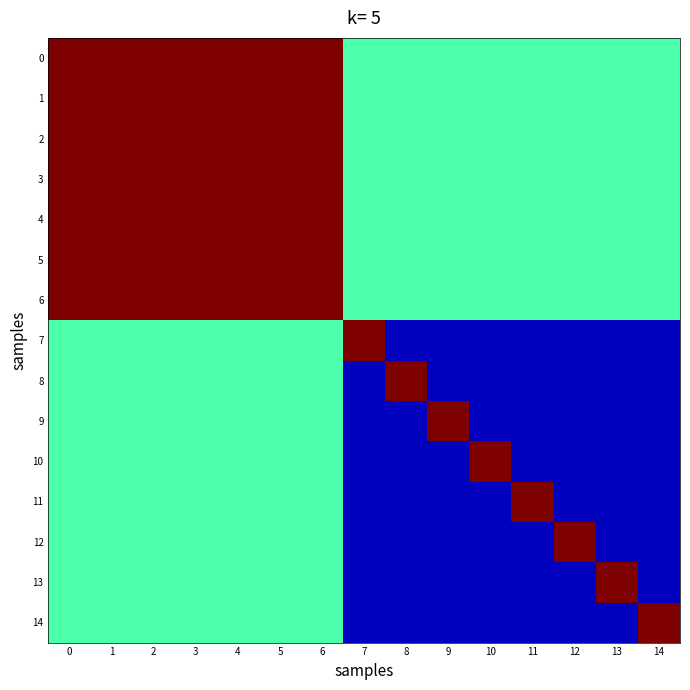

Reading left to right, list all the values displayed in this chart.

0: 0=1.0	1=1.0	2=1.0	3=1.0	4=1.0	5=1.0	6=1.0	7=0.7	8=0.7	9=0.7	10=0.7	11=0.7	12=0.7	13=0.7	14=0.7
1: 0=1.0	1=1.0	2=1.0	3=1.0	4=1.0	5=1.0	6=1.0	7=0.7	8=0.7	9=0.7	10=0.7	11=0.7	12=0.7	13=0.7	14=0.7
2: 0=1.0	1=1.0	2=1.0	3=1.0	4=1.0	5=1.0	6=1.0	7=0.7	8=0.7	9=0.7	10=0.7	11=0.7	12=0.7	13=0.7	14=0.7
3: 0=1.0	1=1.0	2=1.0	3=1.0	4=1.0	5=1.0	6=1.0	7=0.7	8=0.7	9=0.7	10=0.7	11=0.7	12=0.7	13=0.7	14=0.7
4: 0=1.0	1=1.0	2=1.0	3=1.0	4=1.0	5=1.0	6=1.0	7=0.7	8=0.7	9=0.7	10=0.7	11=0.7	12=0.7	13=0.7	14=0.7
5: 0=1.0	1=1.0	2=1.0	3=1.0	4=1.0	5=1.0	6=1.0	7=0.7	8=0.7	9=0.7	10=0.7	11=0.7	12=0.7	13=0.7	14=0.7
6: 0=1.0	1=1.0	2=1.0	3=1.0	4=1.0	5=1.0	6=1.0	7=0.7	8=0.7	9=0.7	10=0.7	11=0.7	12=0.7	13=0.7	14=0.7
7: 0=0.7	1=0.7	2=0.7	3=0.7	4=0.7	5=0.7	6=0.7	7=1.0	8=0.5	9=0.5	10=0.5	11=0.5	12=0.5	13=0.5	14=0.5
8: 0=0.7	1=0.7	2=0.7	3=0.7	4=0.7	5=0.7	6=0.7	7=0.5	8=1.0	9=0.5	10=0.5	11=0.5	12=0.5	13=0.5	14=0.5
9: 0=0.7	1=0.7	2=0.7	3=0.7	4=0.7	5=0.7	6=0.7	7=0.5	8=0.5	9=1.0	10=0.5	11=0.5	12=0.5	13=0.5	14=0.5
10: 0=0.7	1=0.7	2=0.7	3=0.7	4=0.7	5=0.7	6=0.7	7=0.5	8=0.5	9=0.5	10=1.0	11=0.5	12=0.5	13=0.5	14=0.5
11: 0=0.7	1=0.7	2=0.7	3=0.7	4=0.7	5=0.7	6=0.7	7=0.5	8=0.5	9=0.5	10=0.5	11=1.0	12=0.5	13=0.5	14=0.5
12: 0=0.7	1=0.7	2=0.7	3=0.7	4=0.7	5=0.7	6=0.7	7=0.5	8=0.5	9=0.5	10=0.5	11=0.5	12=1.0	13=0.5	14=0.5
13: 0=0.7	1=0.7	2=0.7	3=0.7	4=0.7	5=0.7	6=0.7	7=0.5	8=0.5	9=0.5	10=0.5	11=0.5	12=0.5	13=1.0	14=0.5
14: 0=0.7	1=0.7	2=0.7	3=0.7	4=0.7	5=0.7	6=0.7	7=0.5	8=0.5	9=0.5	10=0.5	11=0.5	12=0.5	13=0.5	14=1.0